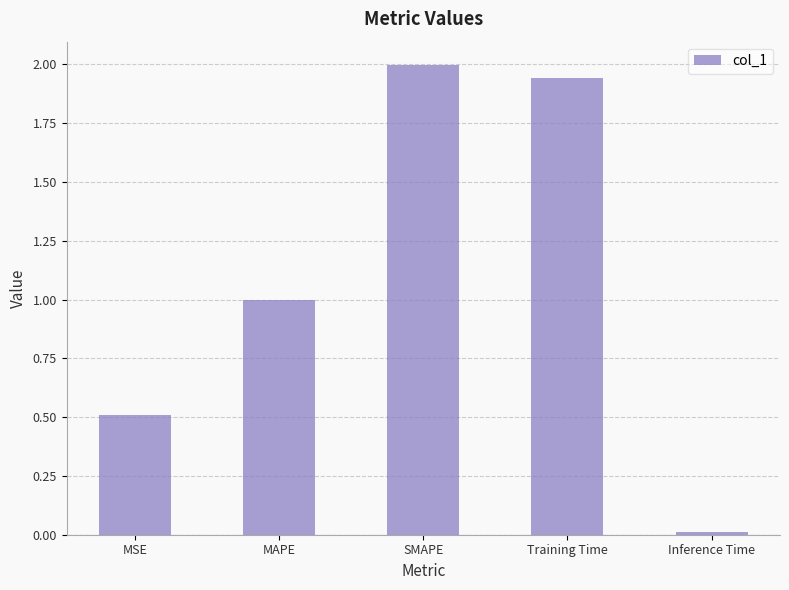

What is the change in value from MAPE to Training Time?

+0.9